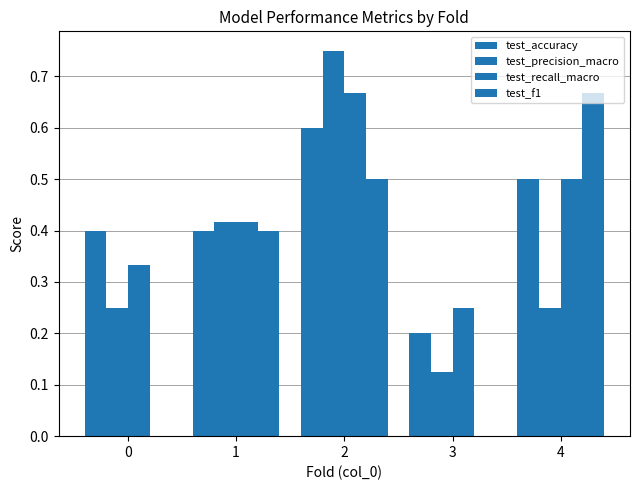

How many data points does each series have?

5